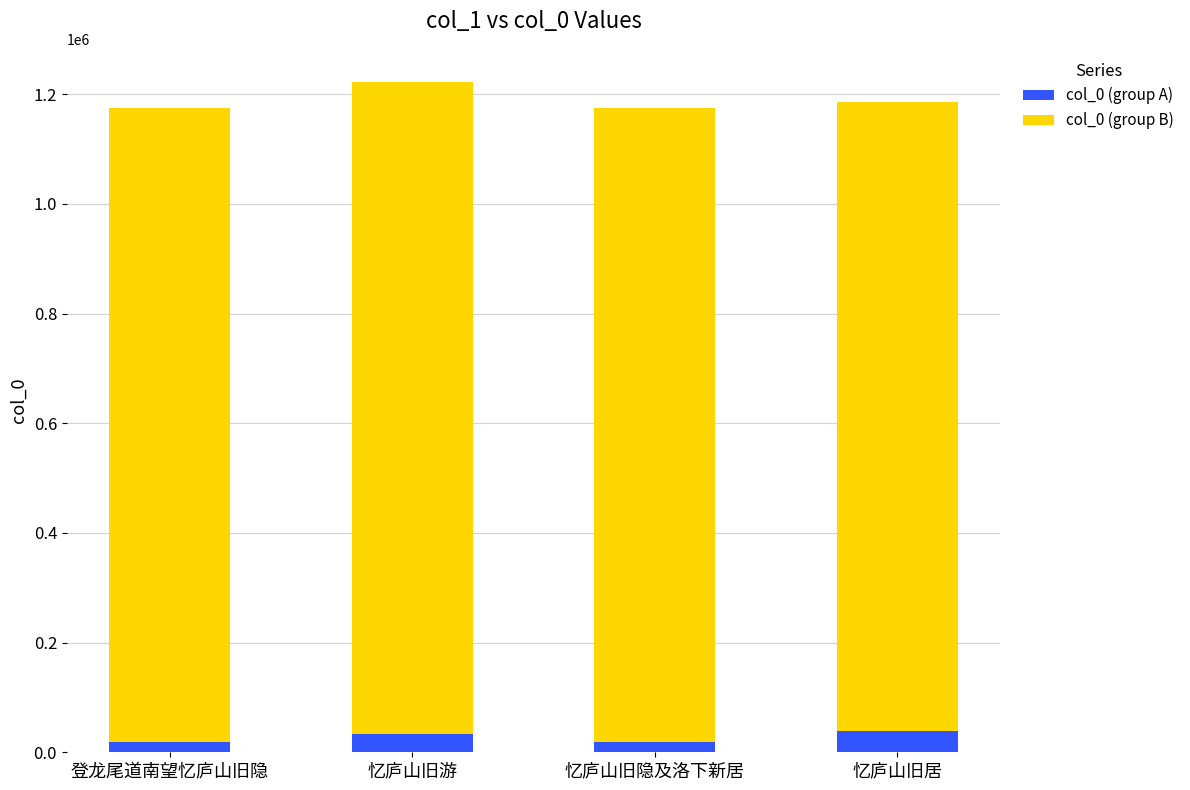

At which category is the sum across all series the highest?

忆庐山旧游